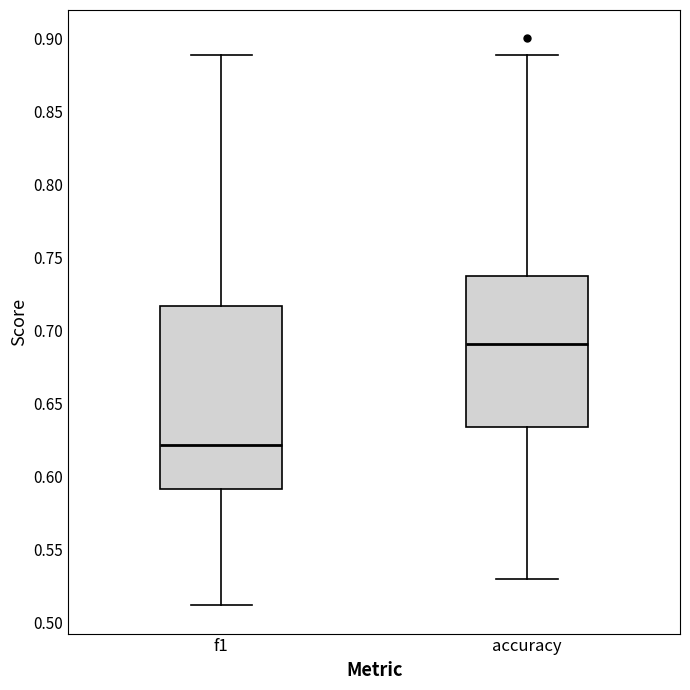

Reading left to right, read every box against the y-axis: the position of its median line, the range the box covers, and the ends of its whiskers. The values are not printed on the chart, so give them approximately, as read against the axis.

f1: median 0.620, box 0.590 to 0.715, whiskers 0.510 to 0.890
accuracy: median 0.690, box 0.635 to 0.740, whiskers 0.530 to 0.890